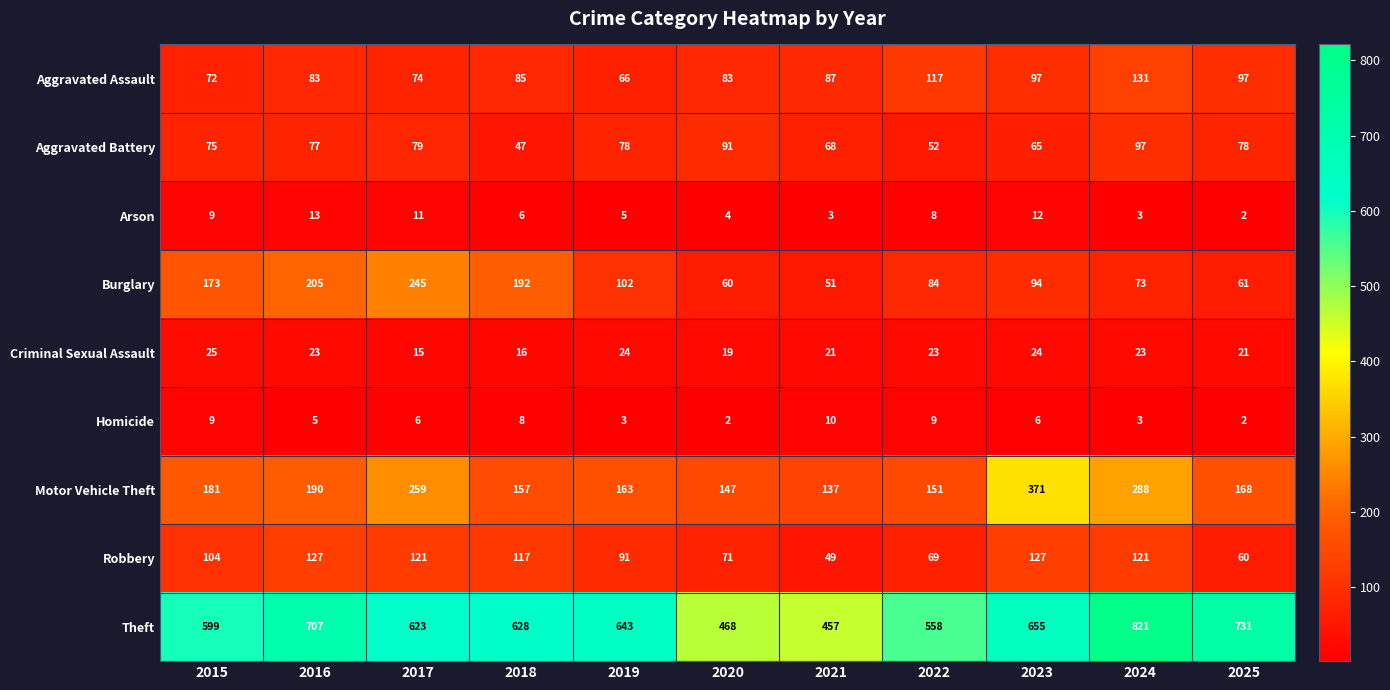

What is the minimum value shown in the chart?

2